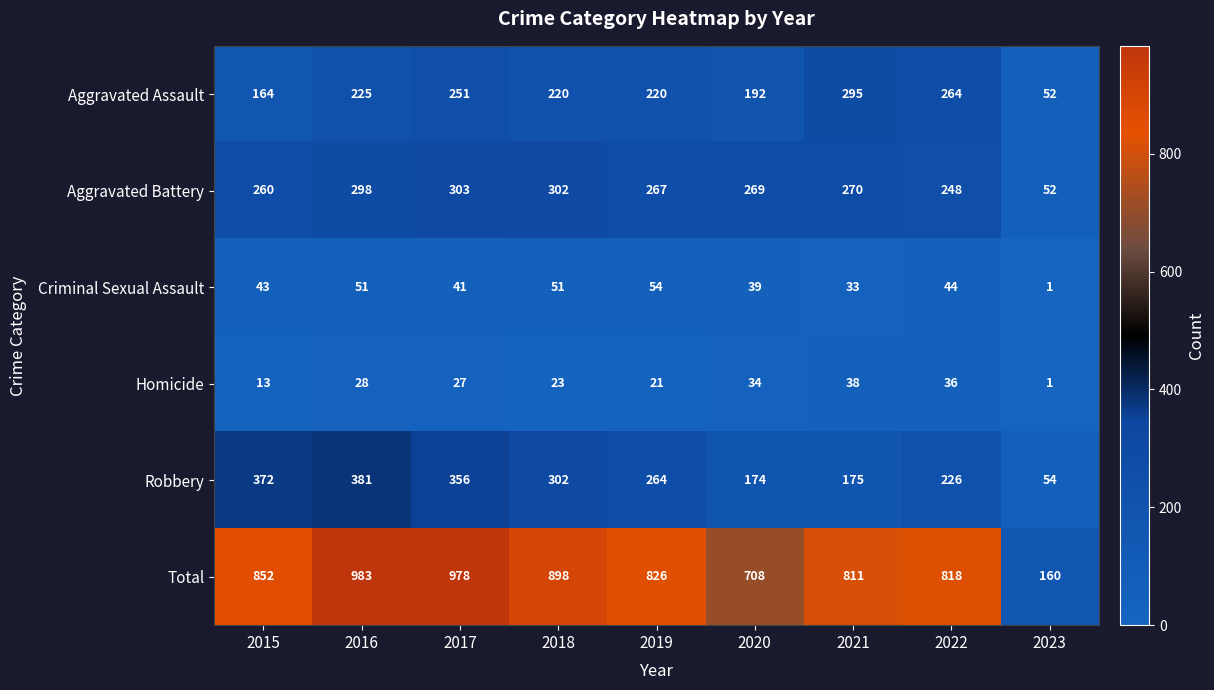

What value does the Homicide series have at 2022, to the nearest 10?

40